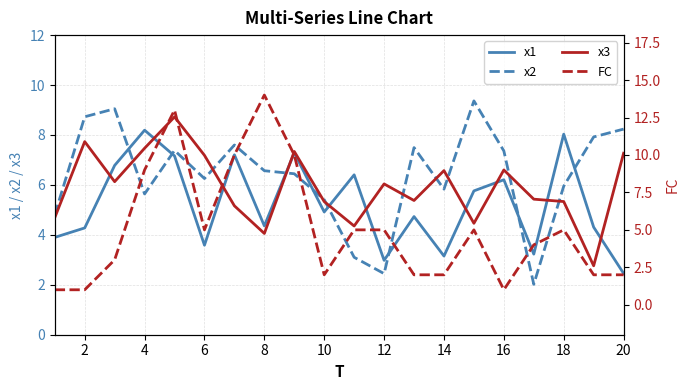

What is the difference between the maximum and minimum values in the x3 series?

6.0